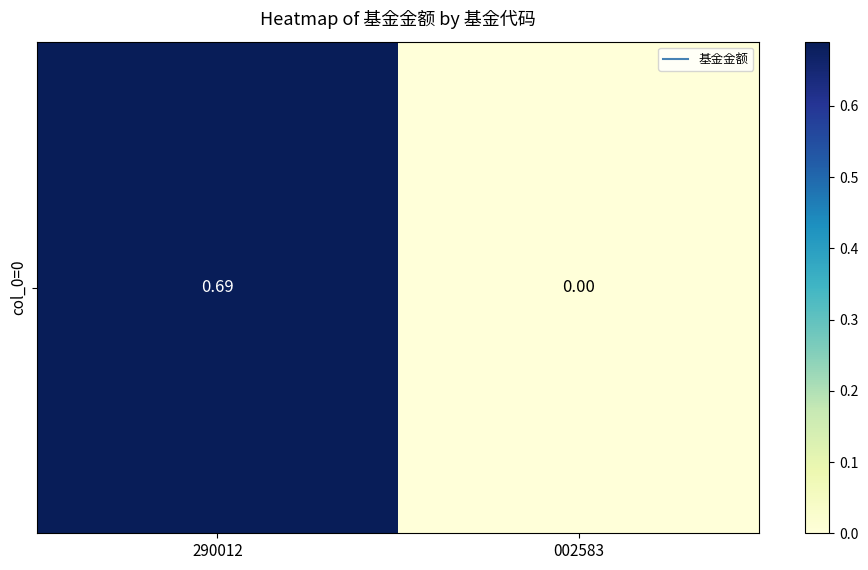

The chart shows a value of 0.7 at 290012. True or false?

True